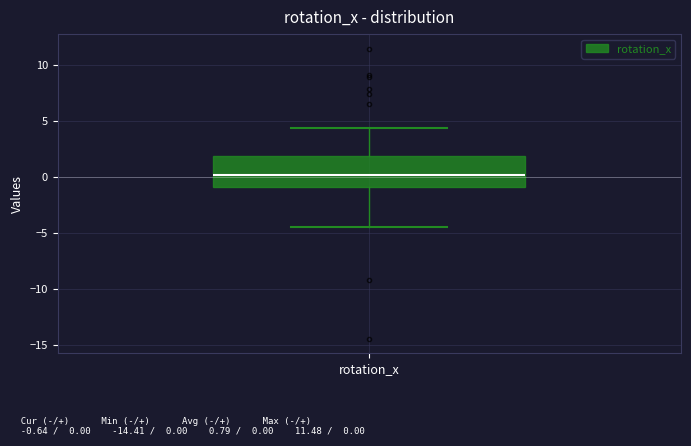

Read this box plot against the y-axis: the position of the median line, the range covered by the box, and the ends of both whiskers. The values are not printed on the chart, so give them approximately, as read against the axis.

median 0.0, box -1.0 to 2.0, whiskers -4.5 to 4.5